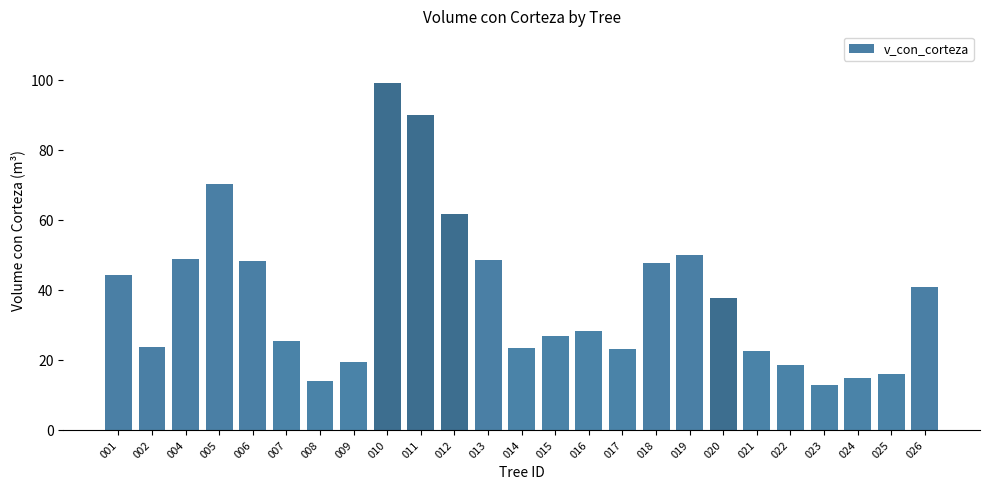

What is the sum of the values at 001 and 021?

67.1